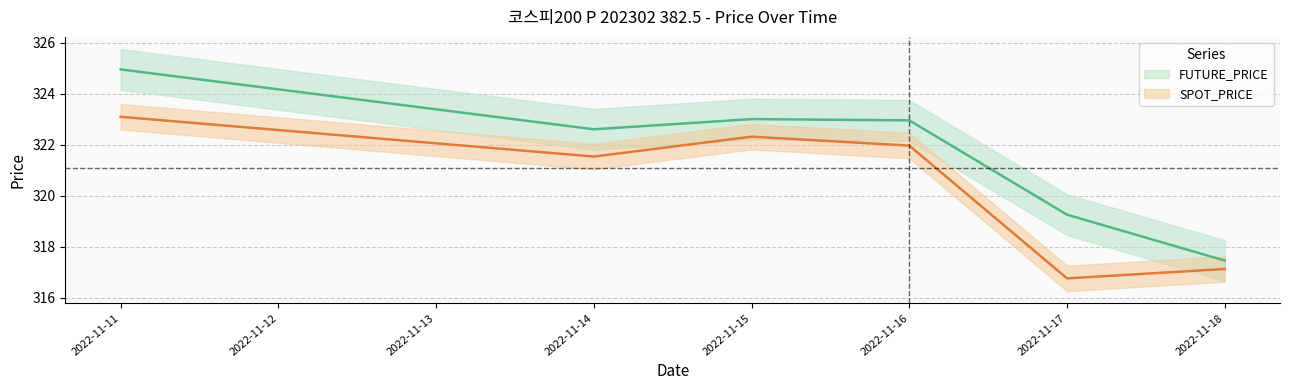

True or false: FUTURE_PRICE and SPOT_PRICE intersect in this chart.

False